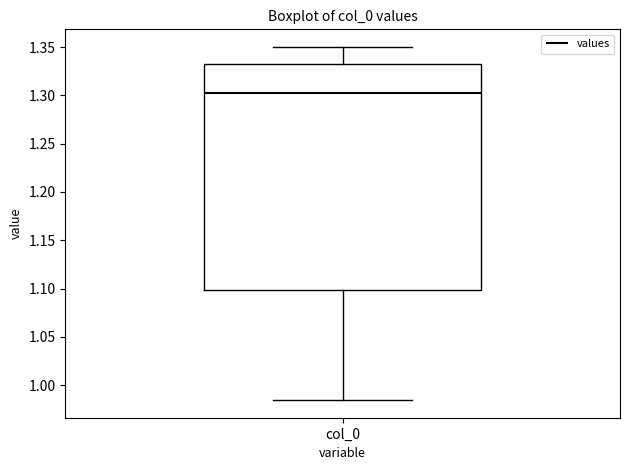

Where does the upper whisker of the box for col_0 end on the y-axis? The values are not printed on the chart, so give them approximately, as read against the axis.

1.350